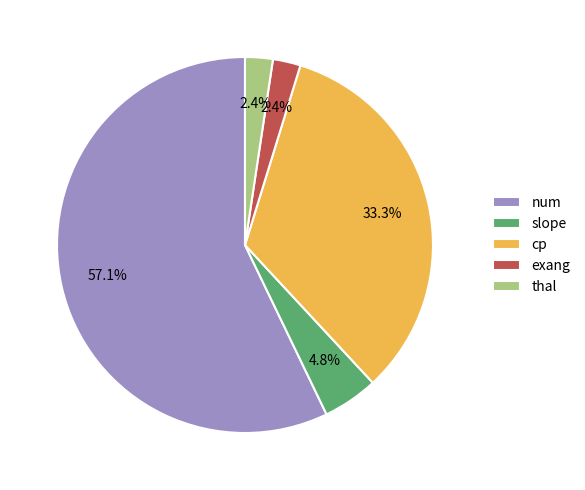

To the nearest percent, what percentage of the pie is thal?

2%